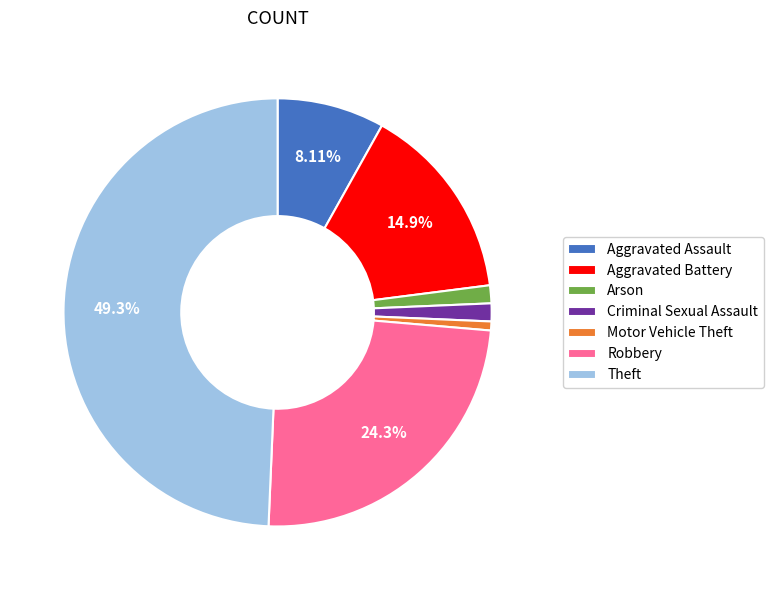

How many slices are in this pie chart?

7